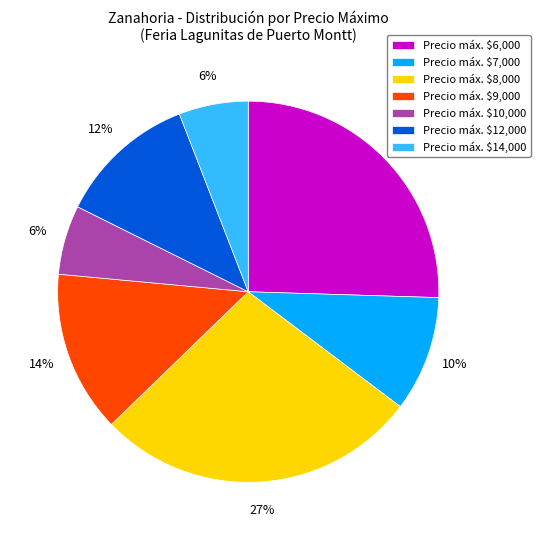

To the nearest percent, what percentage of the pie is Precio máx. $8,000?

27%